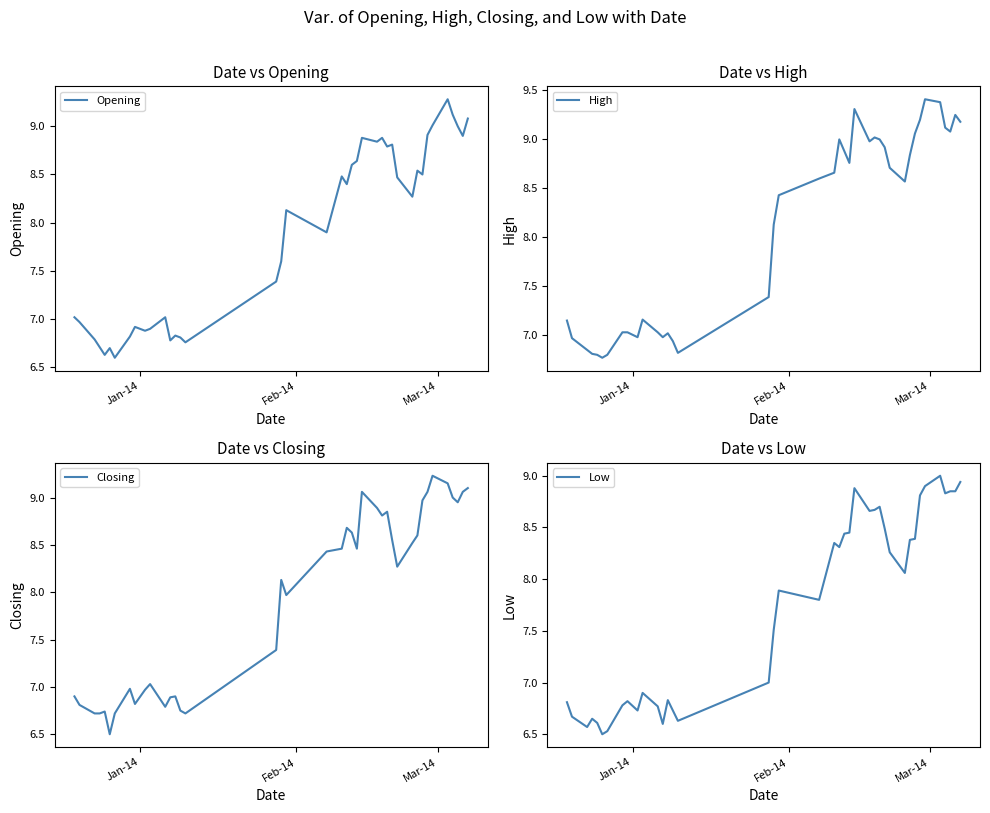

List the series in order of their peak value, highest first.

High, Opening, Closing, Low